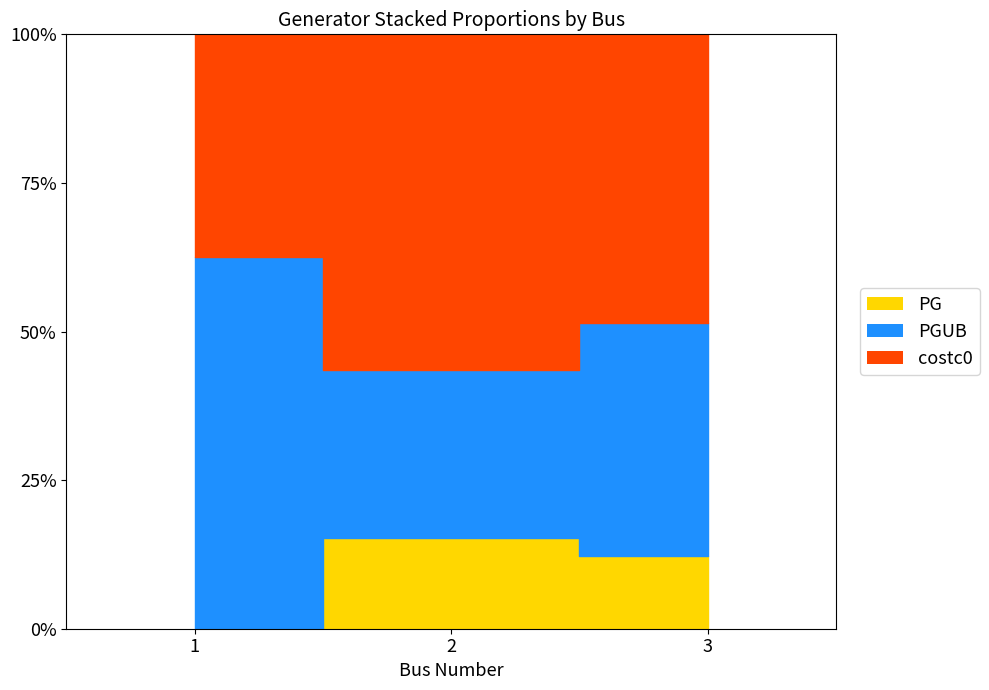

At which category is the sum across all series the highest?

3